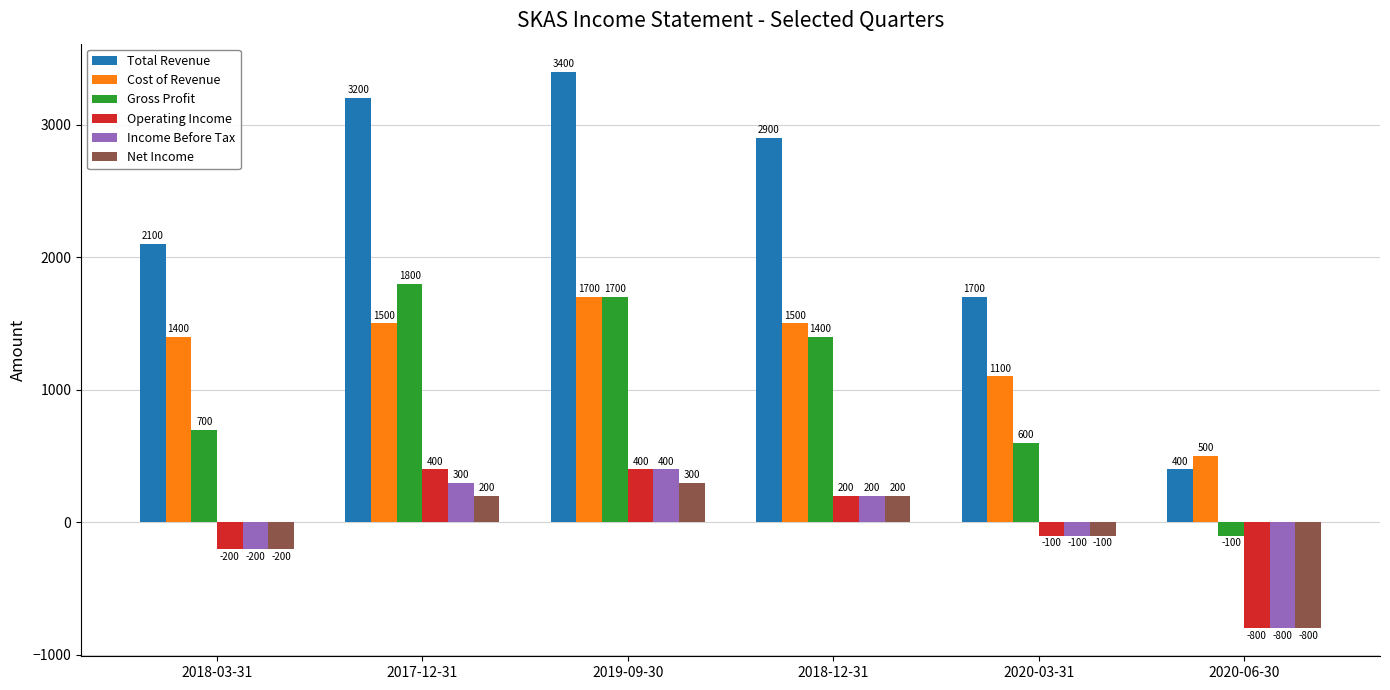

How many values in the Cost of Revenue series are below 1500?

3